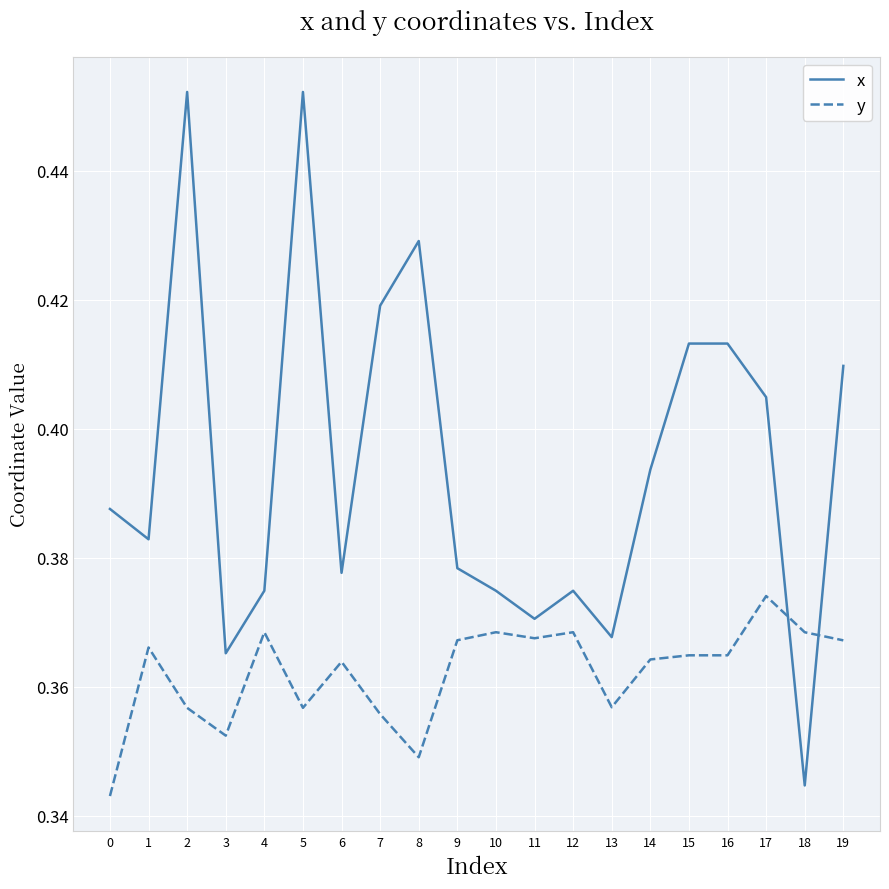

True or false: x and y cross at least once.

True